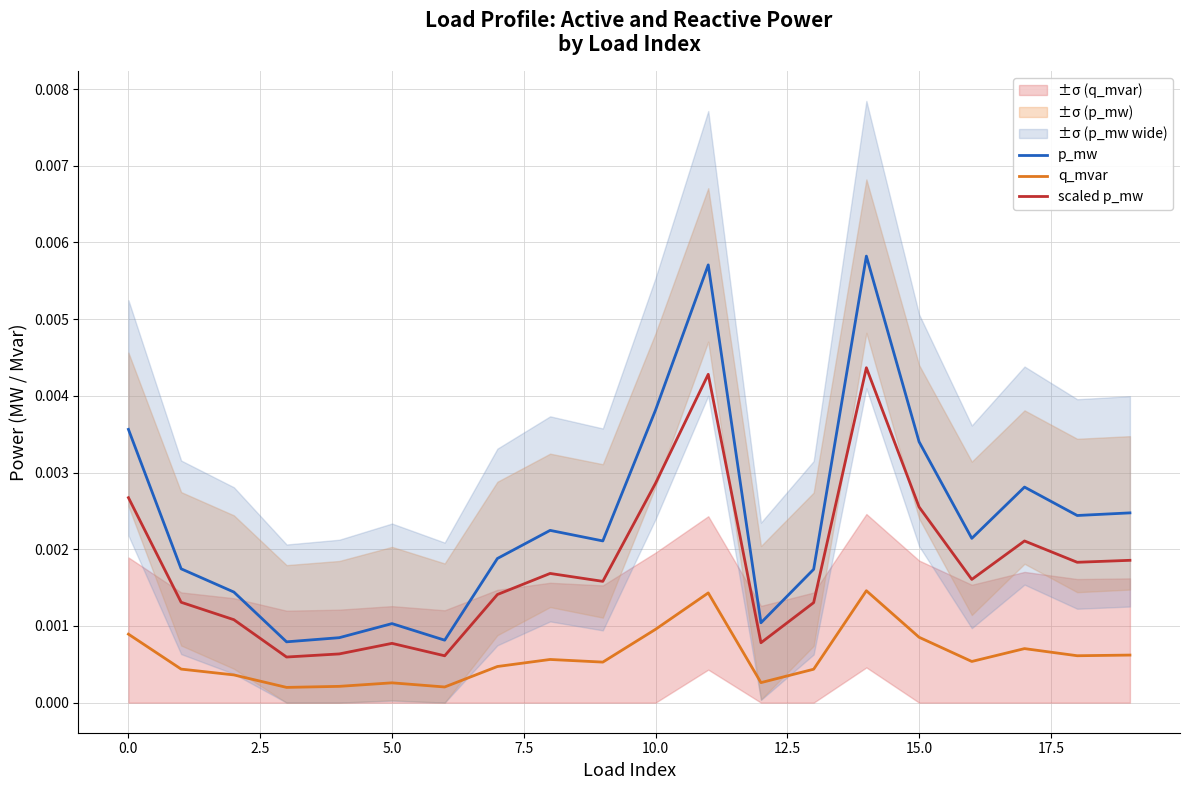

True or false: q_mvar and scaled p_mw cross at least once.

False